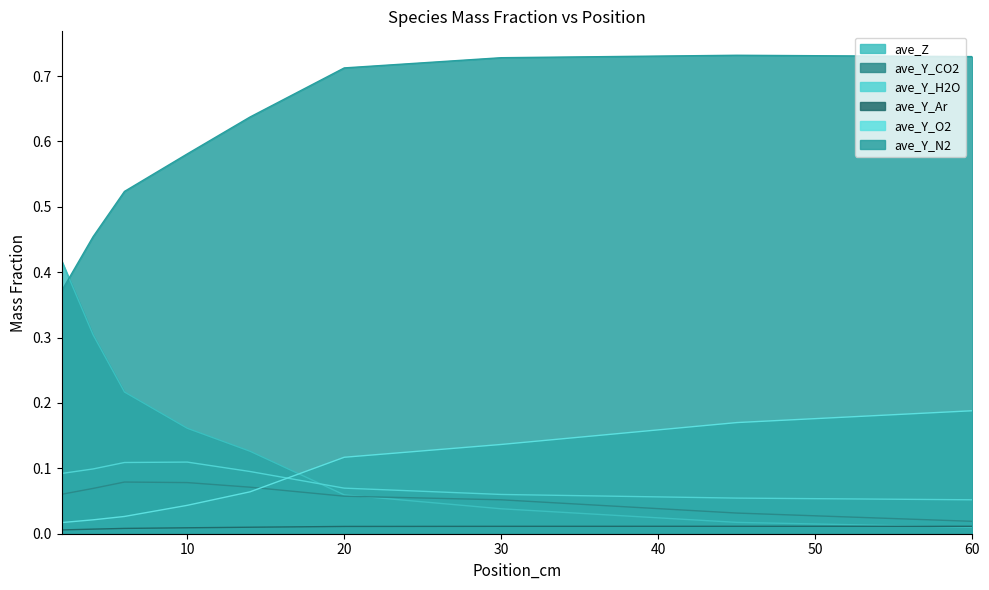

How many categories are shown in the chart?

9